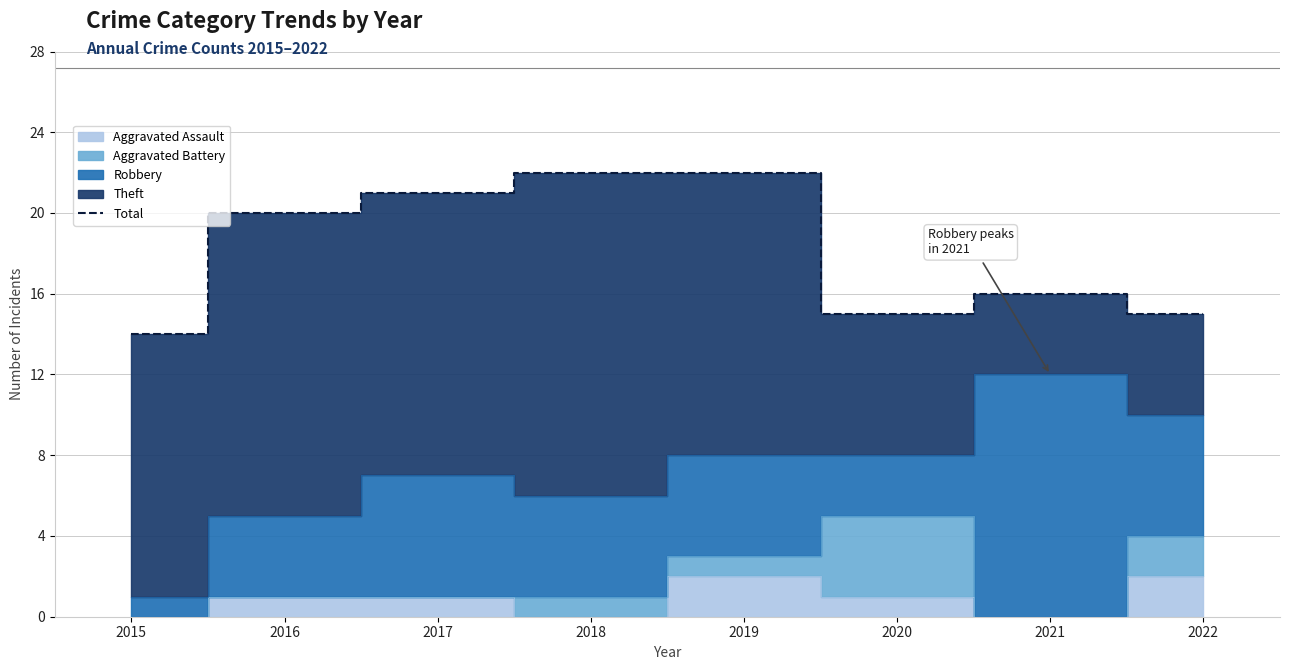

Which has a higher value, 2017 or 2019?

2019